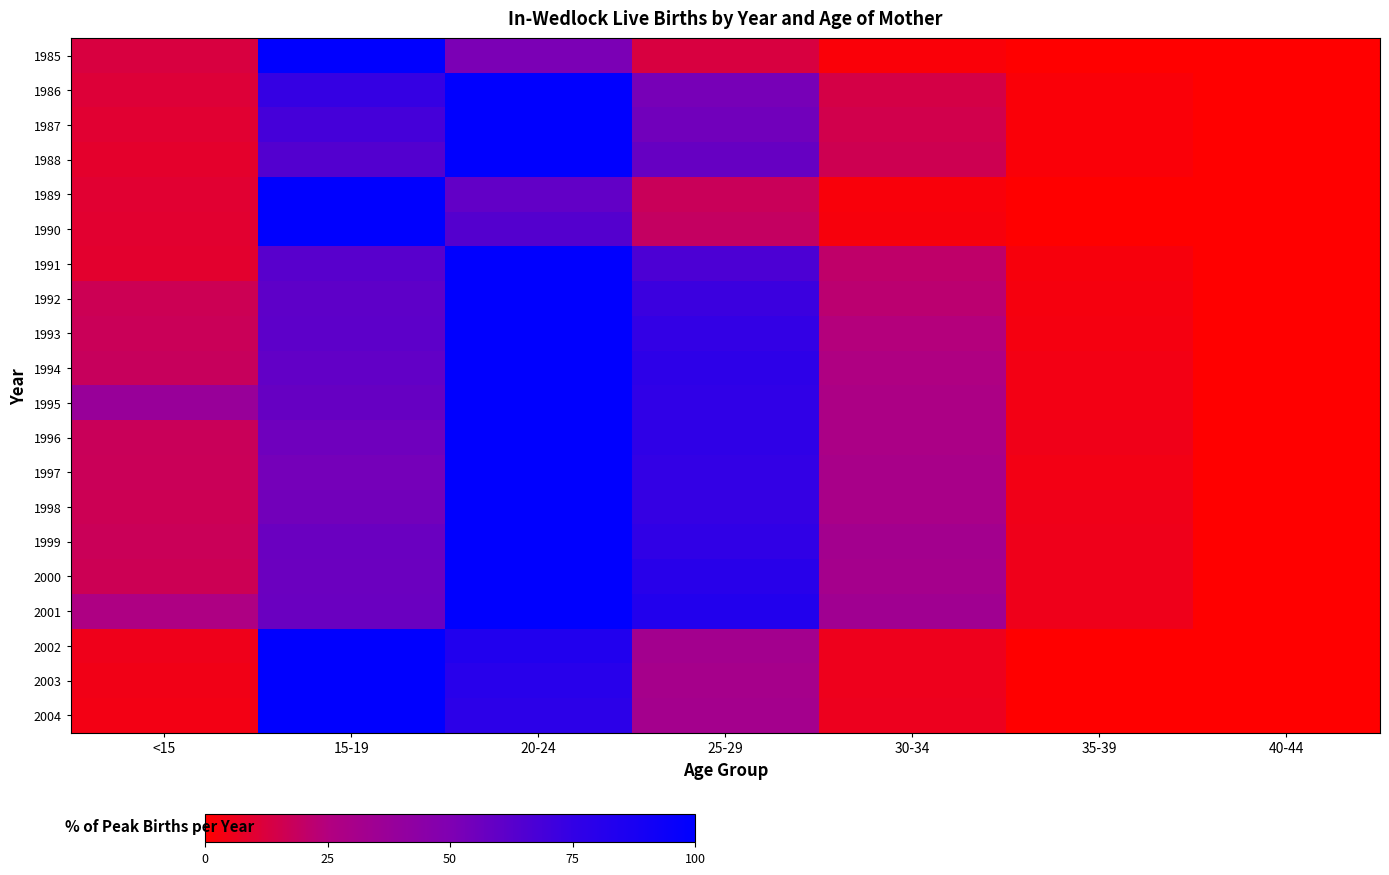

Which series has the widest spread of values?

1989